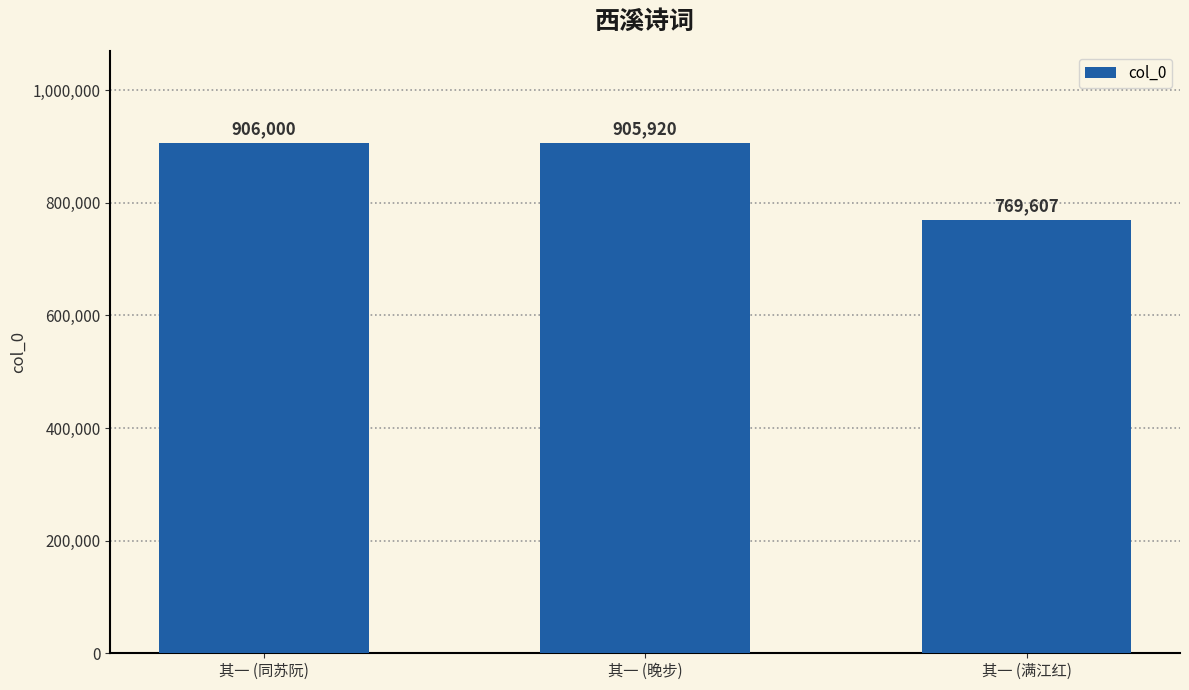

List the labels in order of value, smallest first.

其一 (满江红), 其一 (晚步), 其一 (同苏阮)